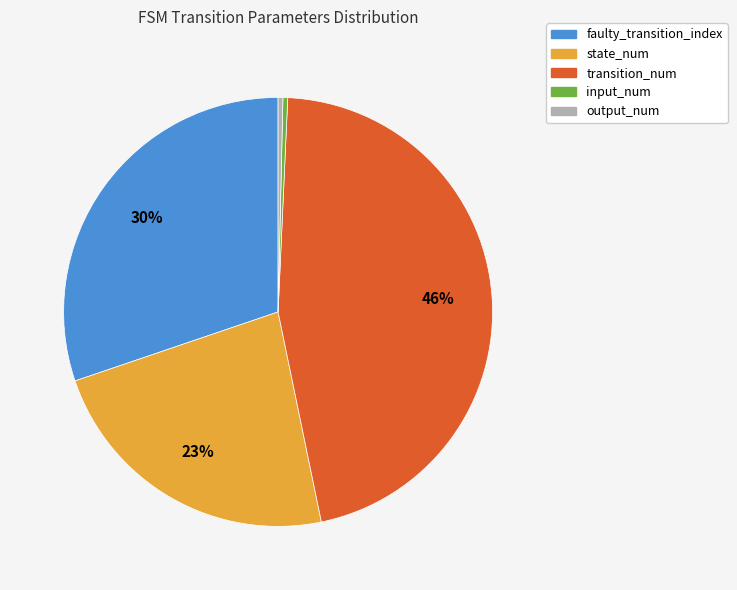

What is the ratio of the value at state_num to the value at transition_num?

0.5